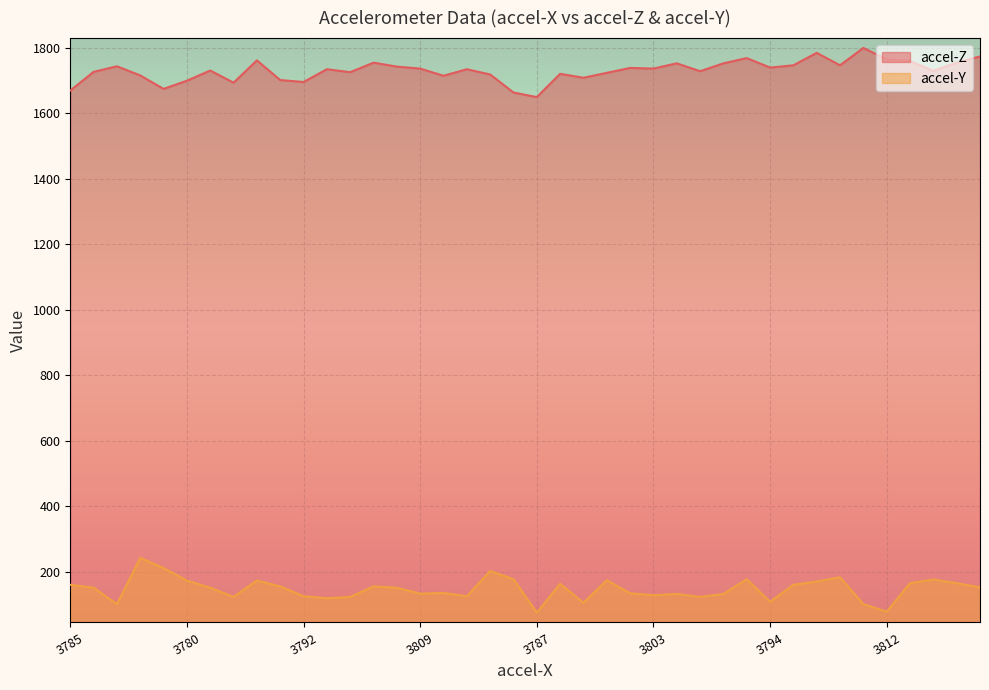

List the series in order of their overall mean, highest first.

accel-Z, accel-Y